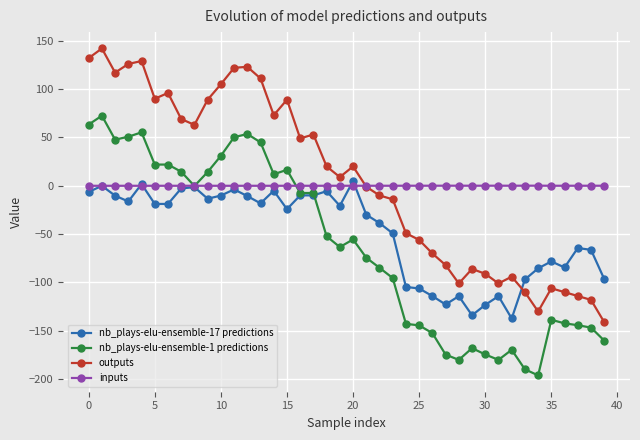

True or false: nb_plays-elu-ensemble-1 predictions has more than 2 points higher than both neighbors.

True